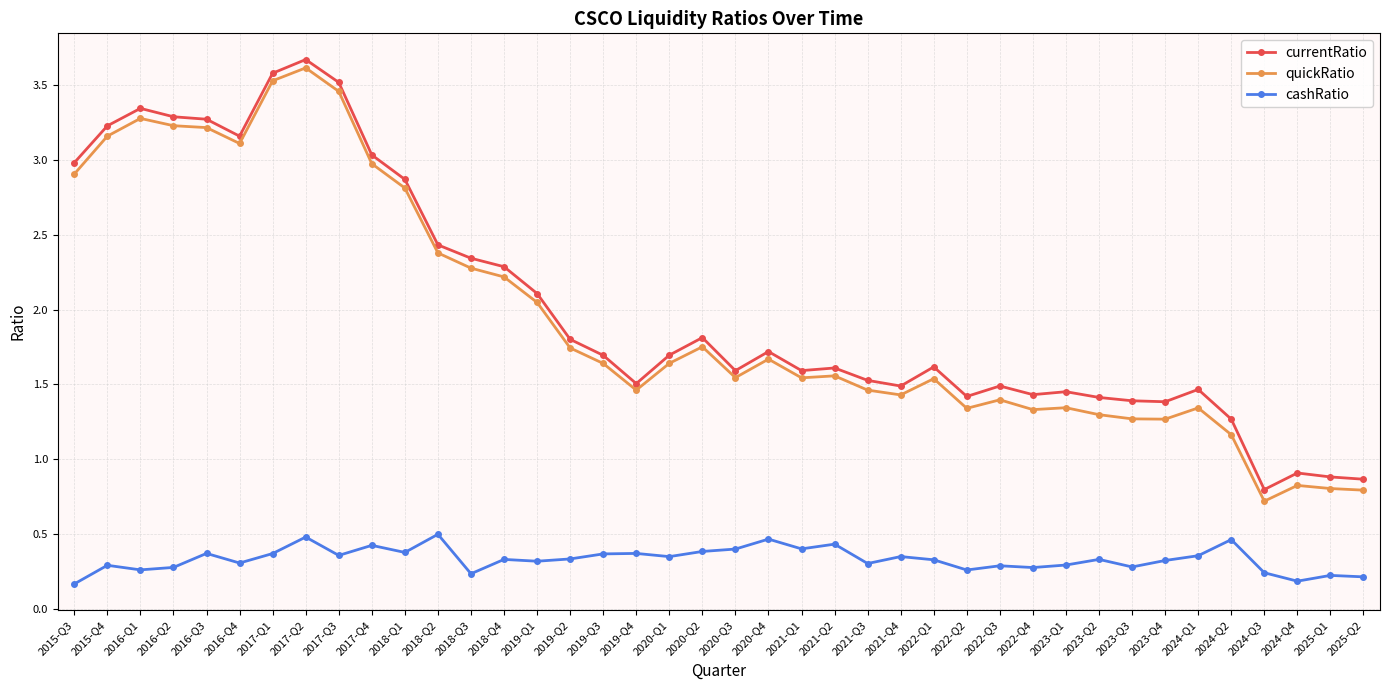

Where does the currentRatio series first go above 1?

2024-Q2